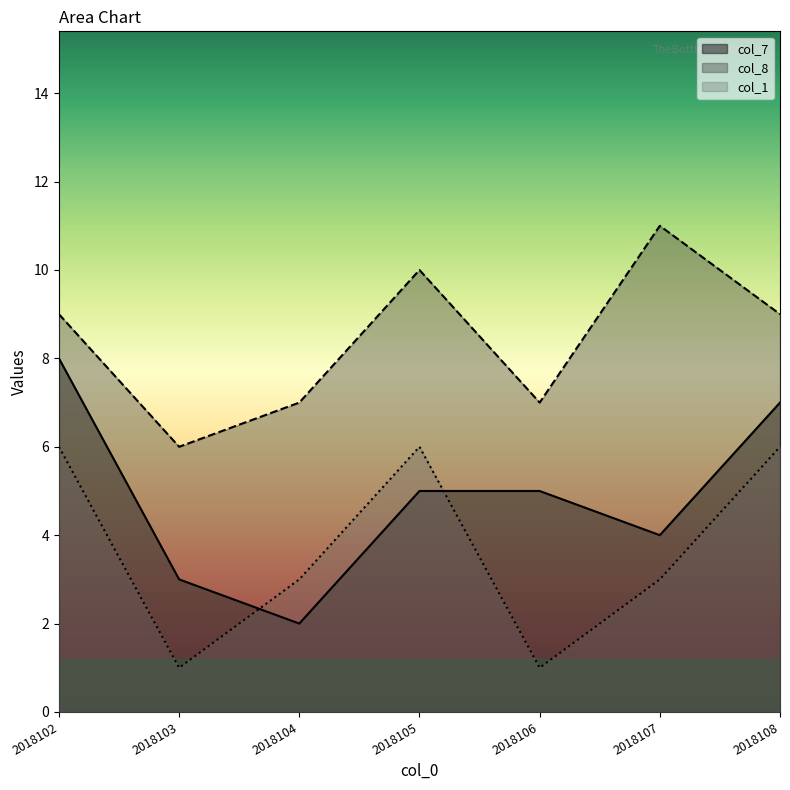

How many col_1 values are between 1 and 6?

7